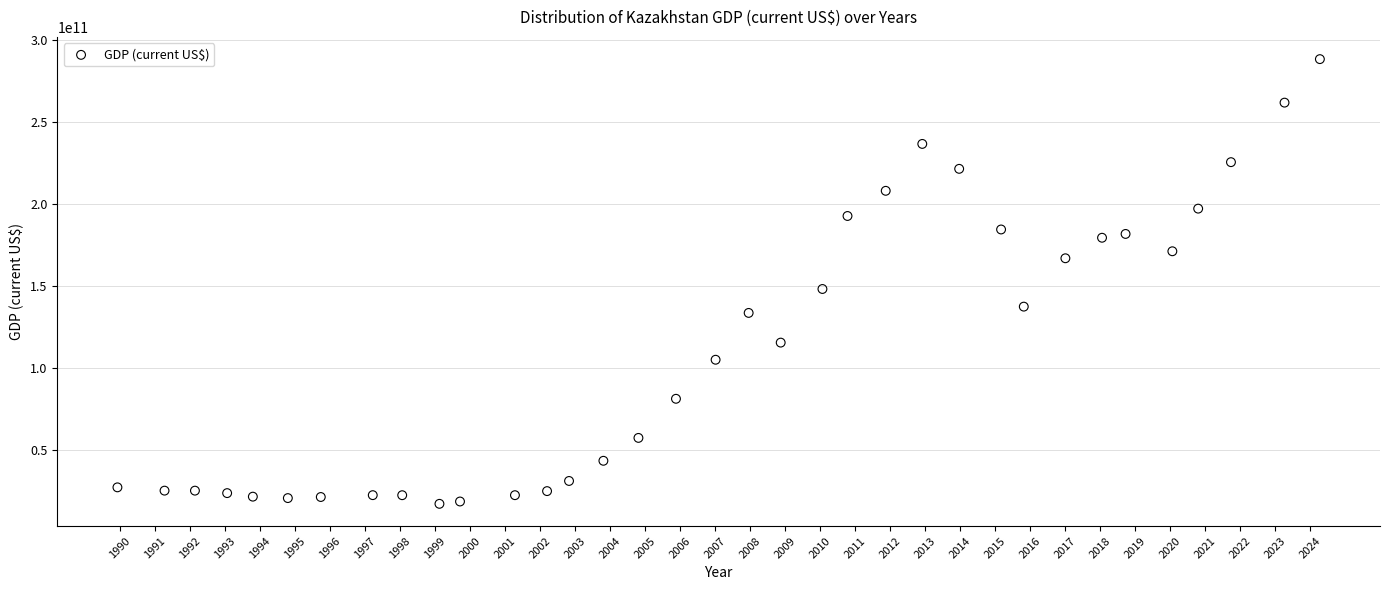

What is the range of X values (max minus min)?

34.4